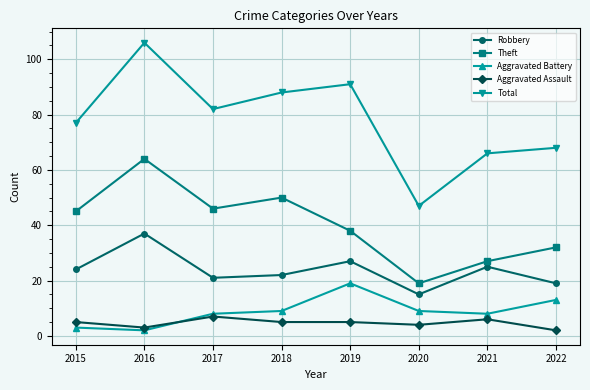

Count the number of data series in this chart.

5